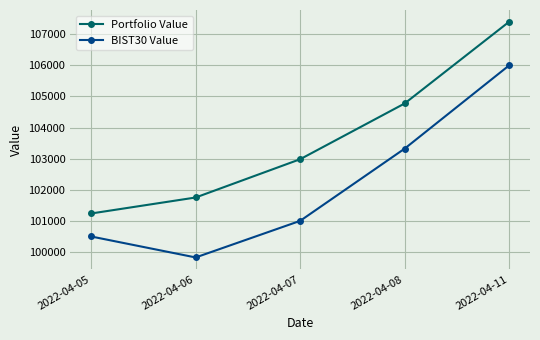

What is the difference between the maximum and minimum values in the Portfolio Value series?

6139.7